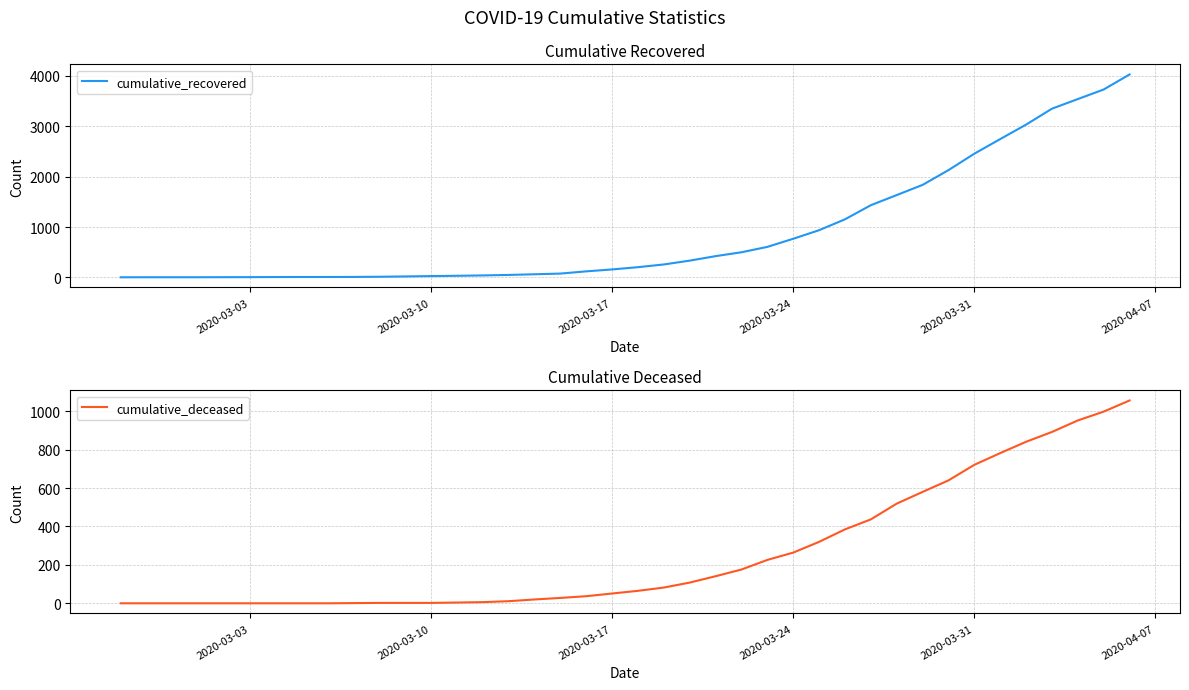

True or false: cumulative_recovered has more than 0 interior local peaks.

False